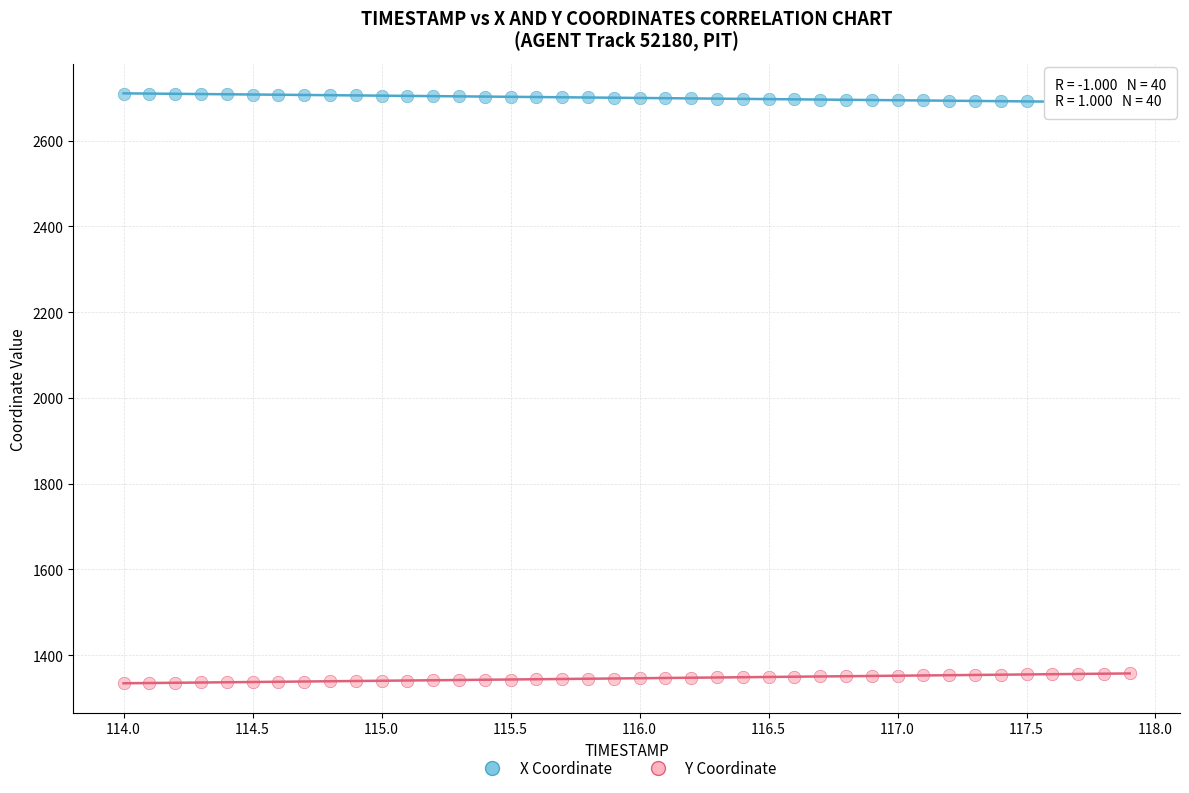

What are all the series names shown in the legend?

X Coordinate, Y Coordinate